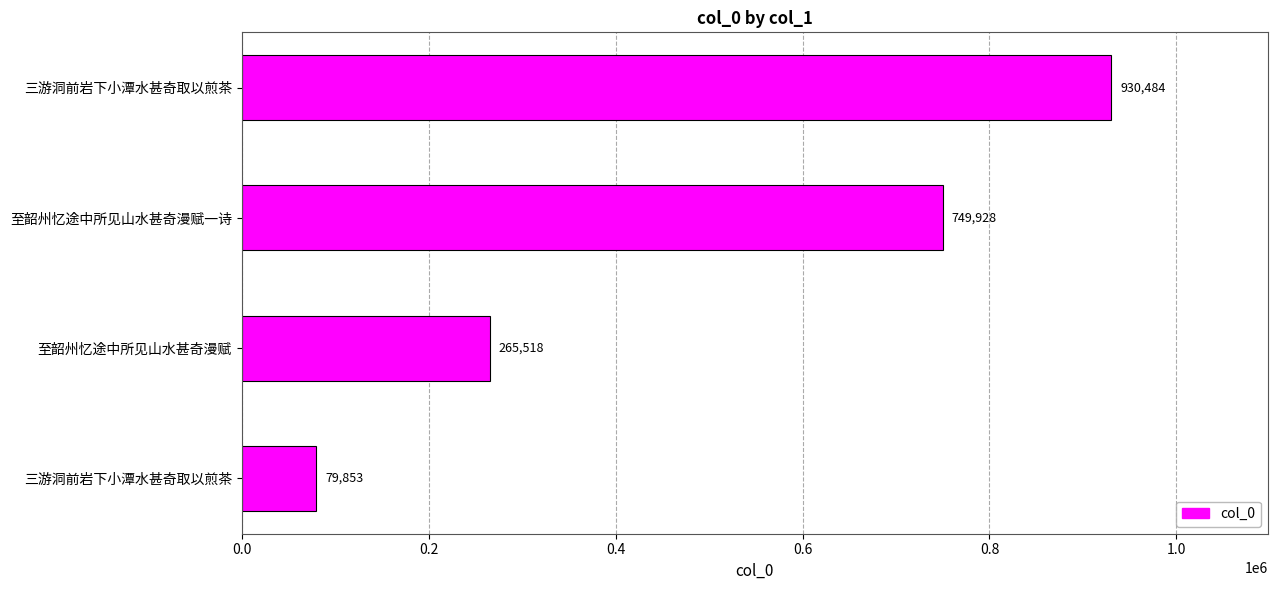

How many values are below 749928?

2